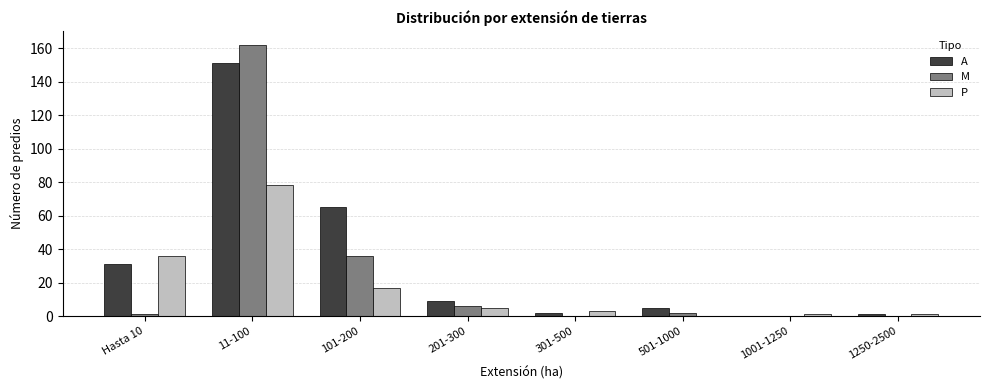

At which category is the sum across all series the highest?

11-100